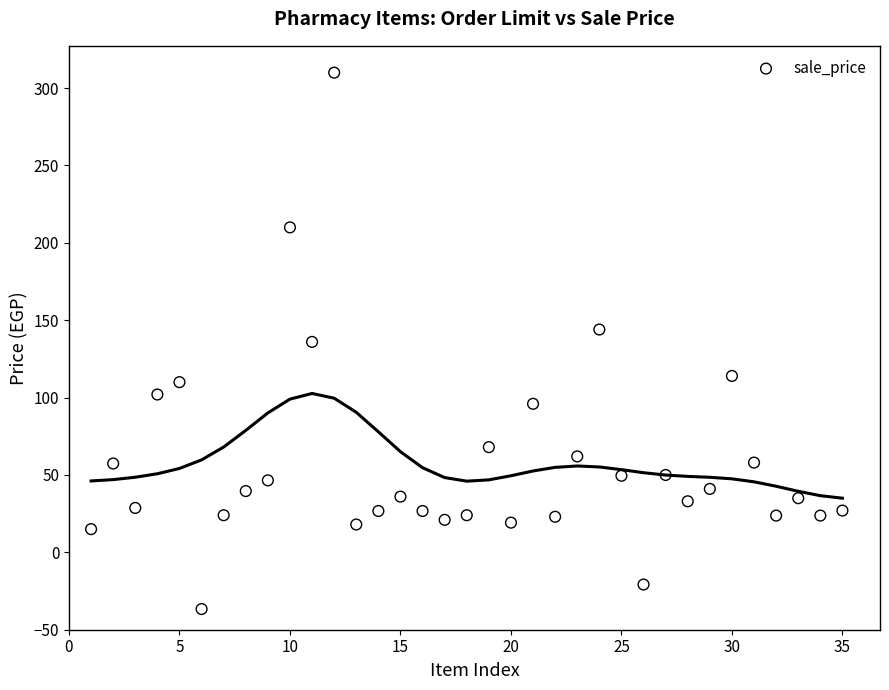

What is the range of Y values (max minus min)?

346.6